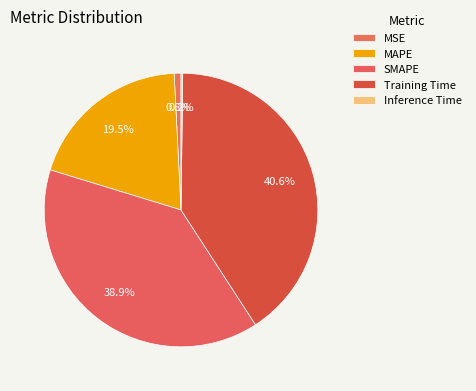

Is the sum of Inference Time and Training Time greater than half?

No